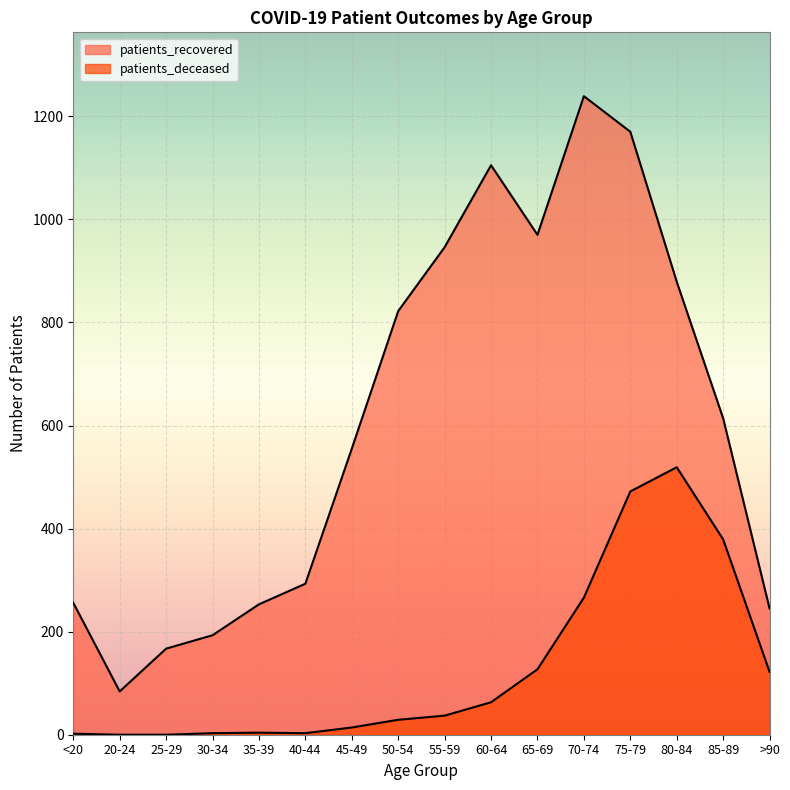

Reading right to left, extract all data points from this chart.

patients_recovered: 245	614	879	1170	1239	970	1105	946	822	555	293	253	193	167	84	256
patients_deceased: 122	379	519	472	266	127	63	37	29	14	3	4	3	0	0	2